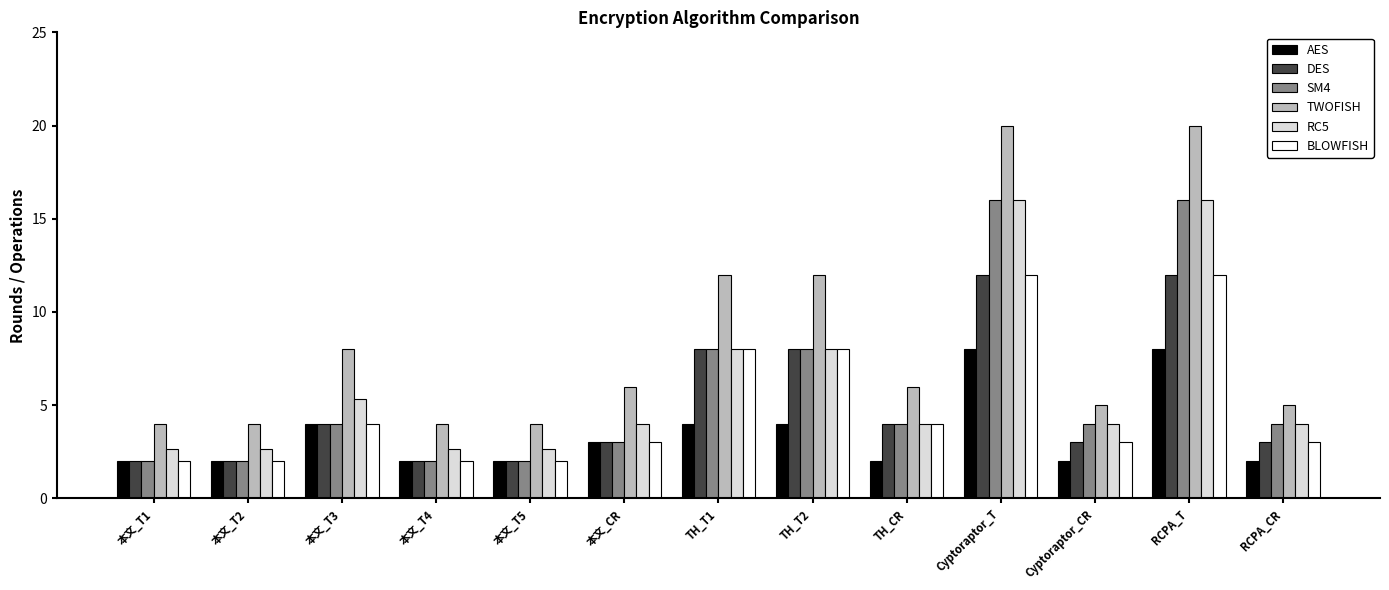

What position from the left is RCPA_CR?

13